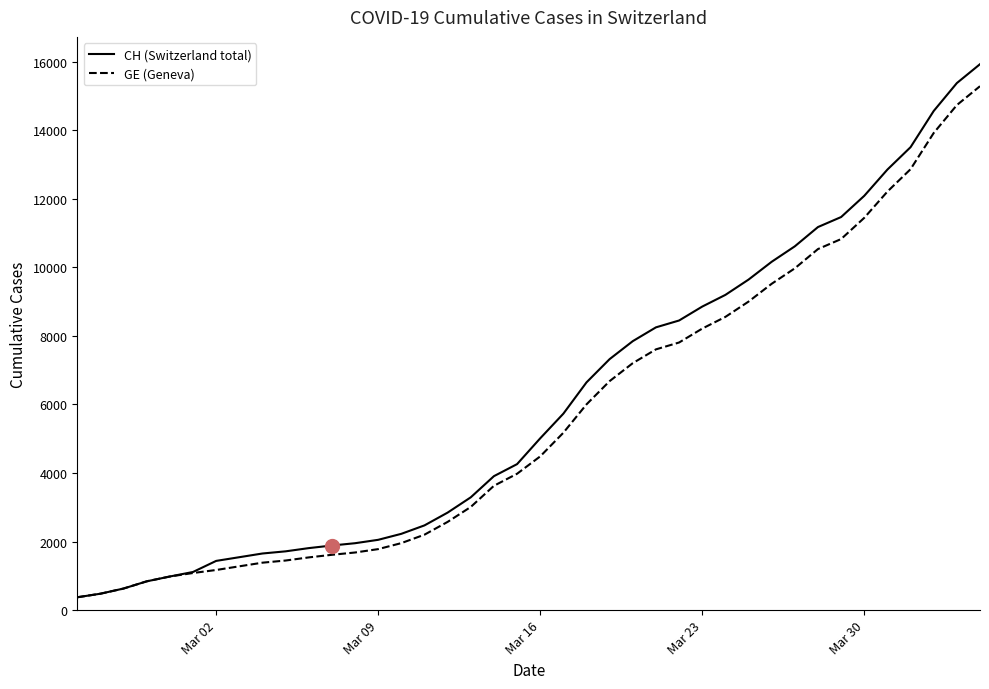

Count the number of data series in this chart.

2